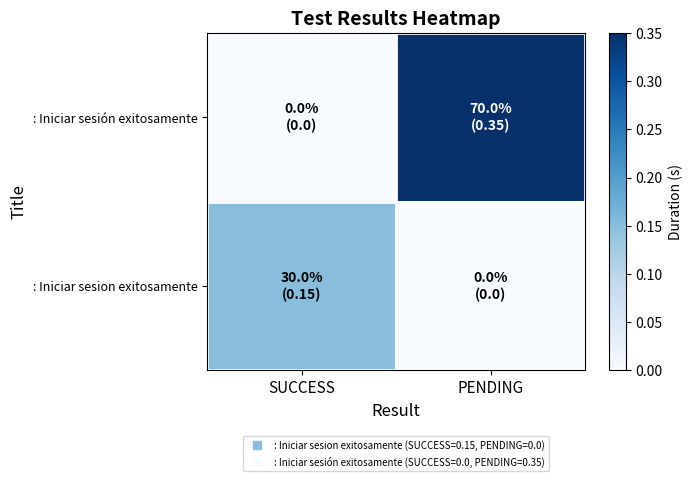

Reading left to right, what are all the values shown in this chart?

: Iniciar sesion exitosamente: SUCCESS=0.1	PENDING=0.0
: Iniciar sesión exitosamente: SUCCESS=0.0	PENDING=0.3